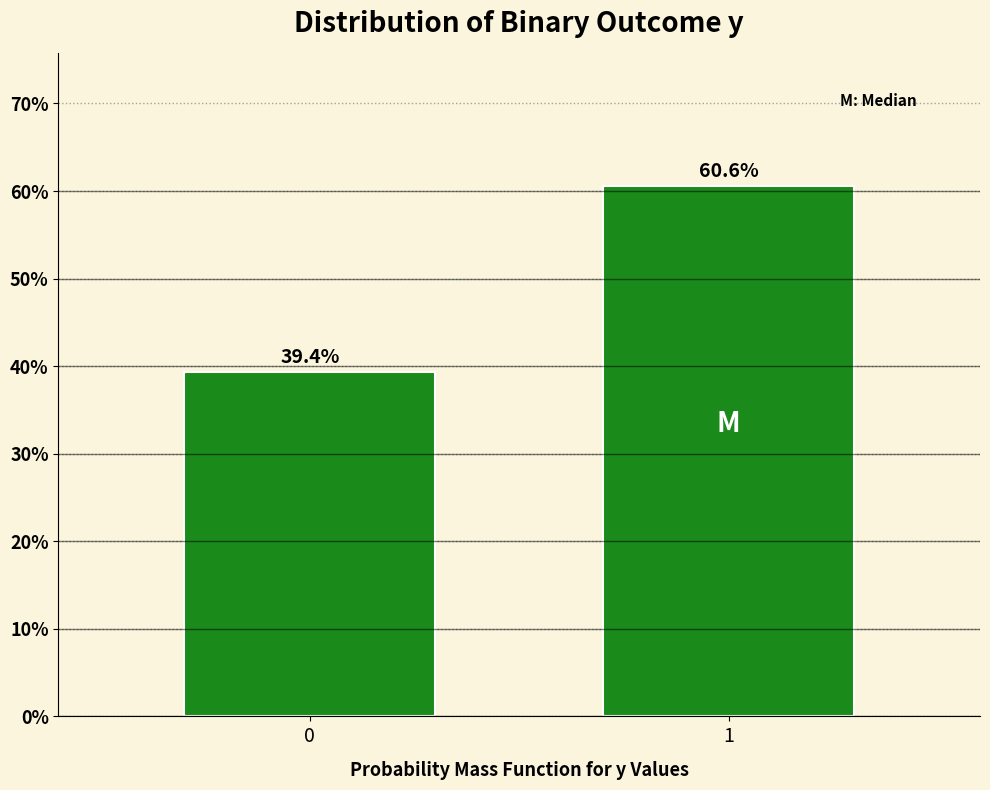

Reading right to left, list all the values displayed in this chart.

1=60.6	0=39.4